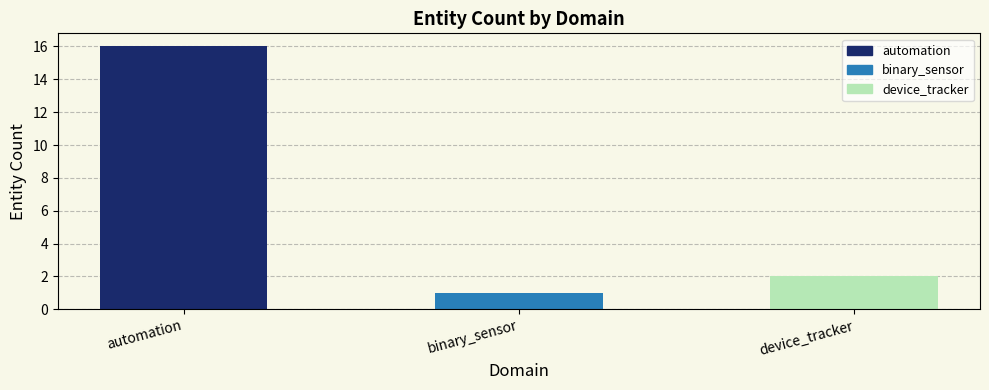

Does the chart contain stacked bars?

No